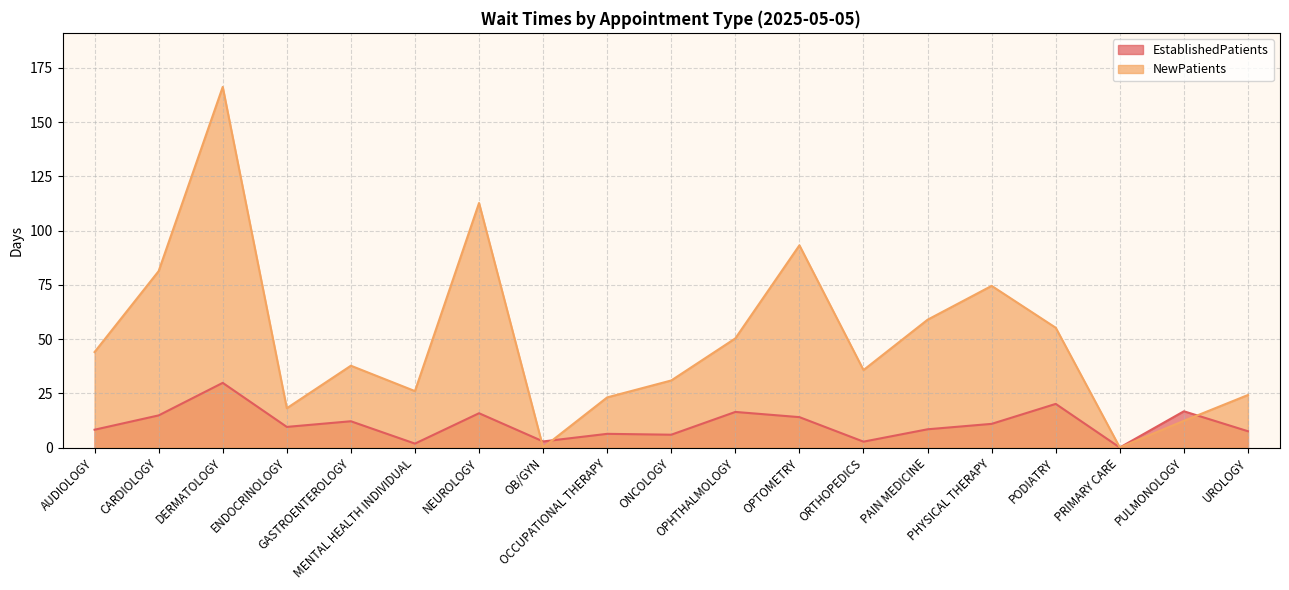

What is the sum of all NewPatients values?

944.3